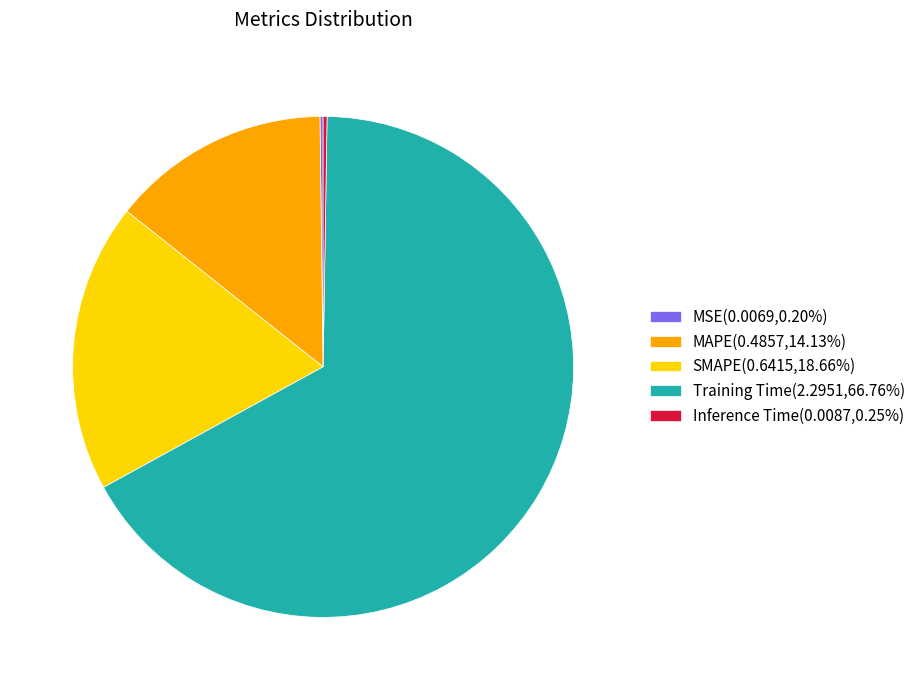

Does SMAPE(0.6415,18.66%) represent more than half of the total?

No